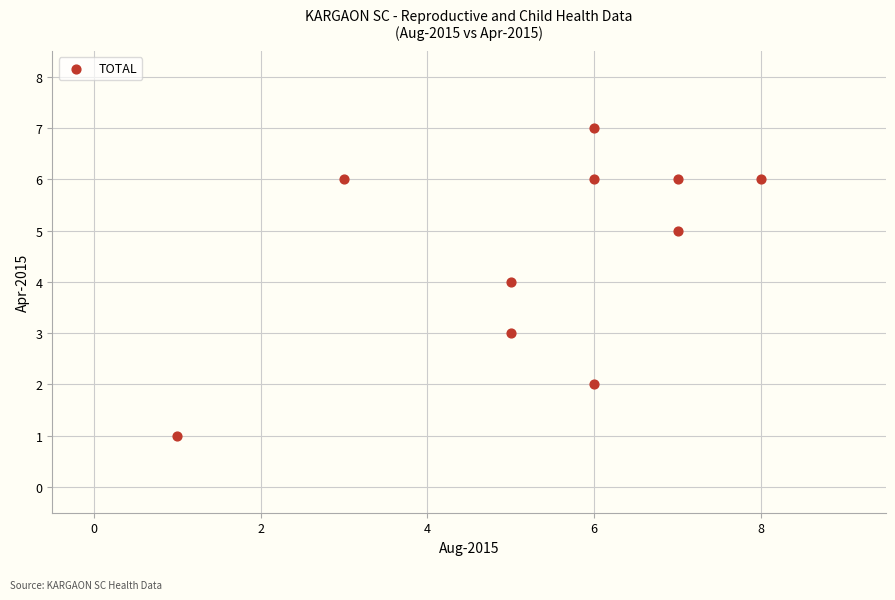

What is the range of X values (max minus min)?

7